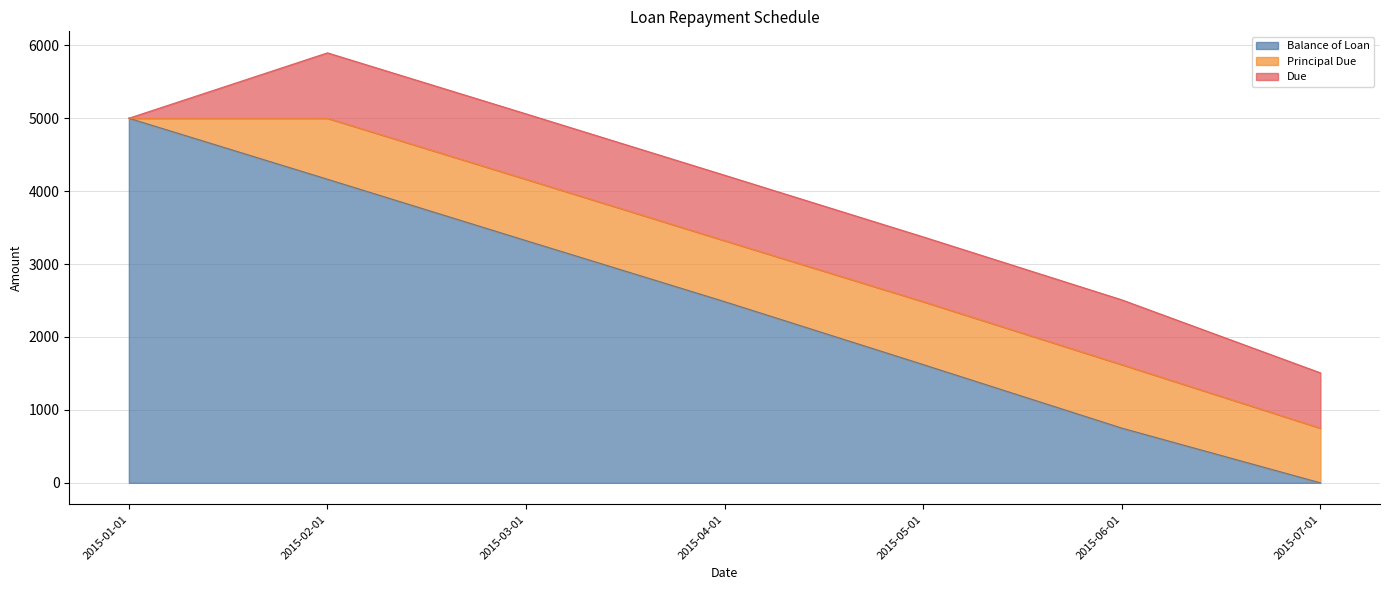

True or false: Balance of Loan has a value of 8093.1 at 2015-01-01.

False